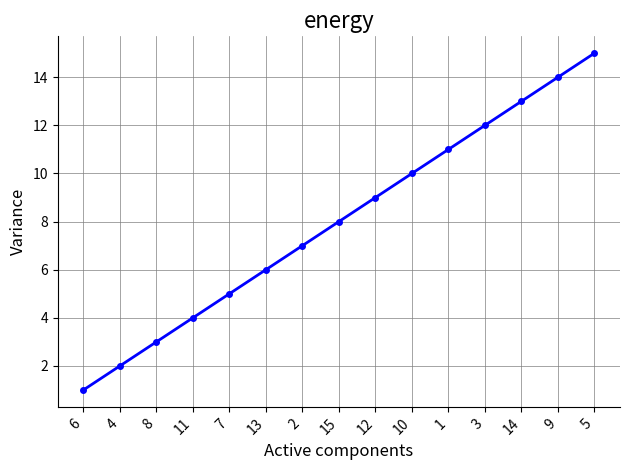

What is the difference between the maximum and minimum values?

14